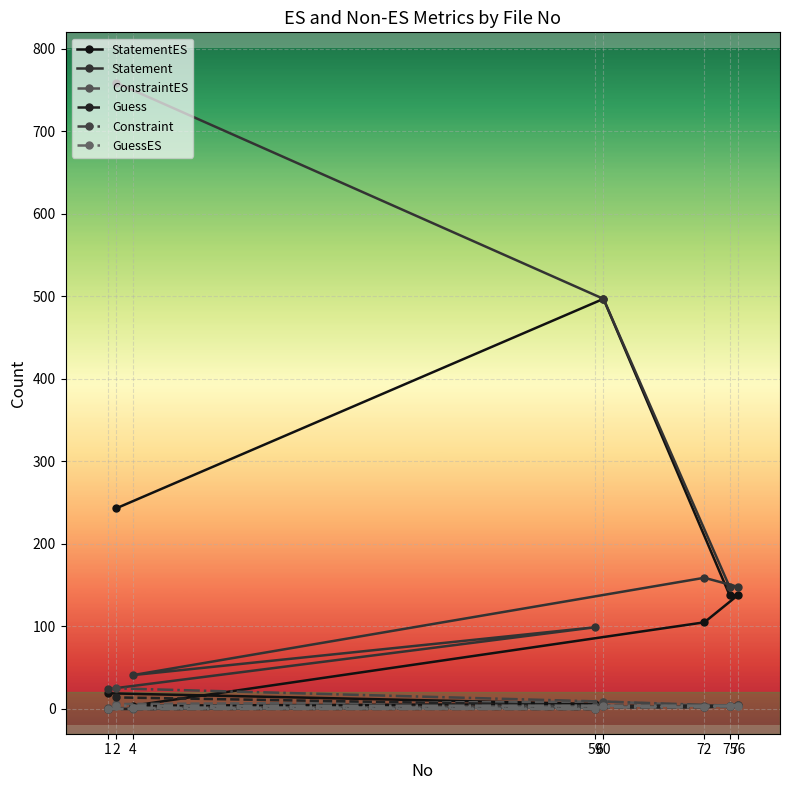

Rank the series by their maximum value, from lowest to highest.

GuessES, ConstraintES, Guess, Constraint, StatementES, Statement